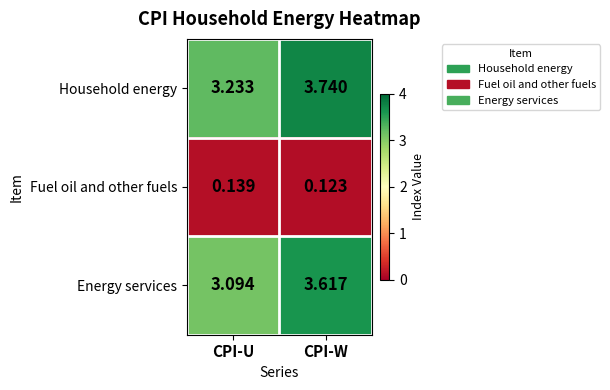

At which category is the sum across all series the highest?

CPI-W